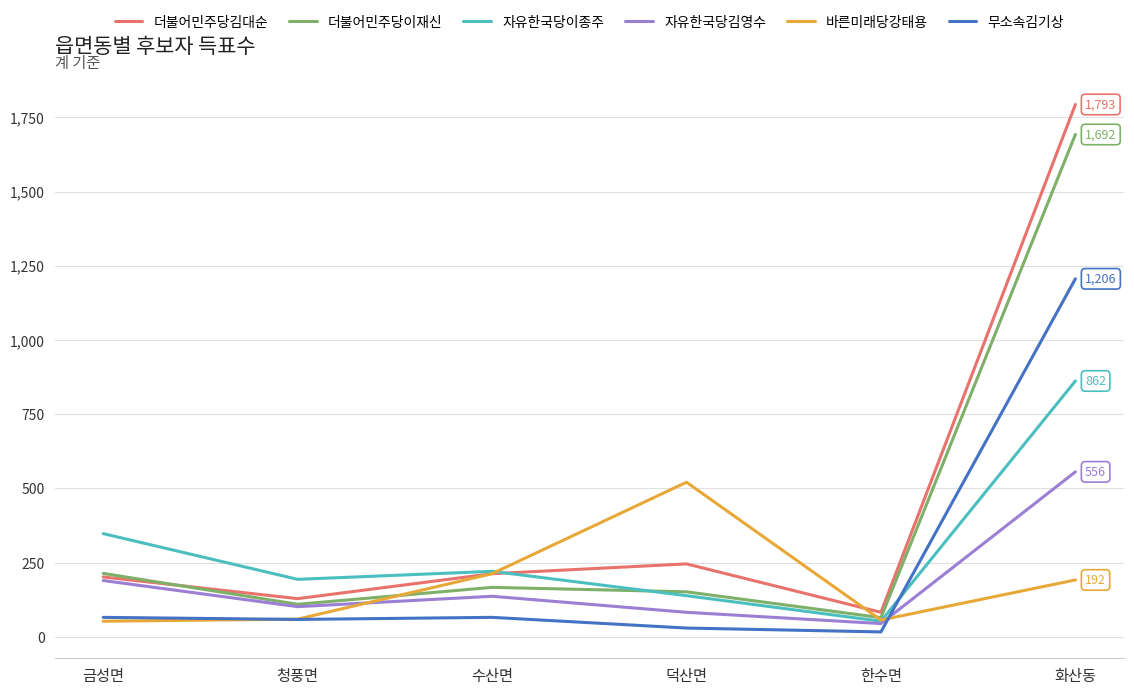

What is the greatest value displayed?

1793